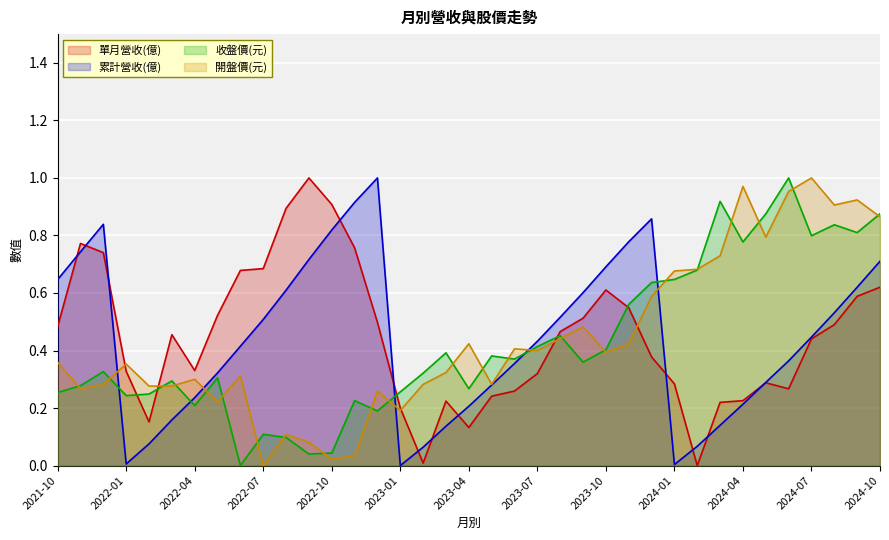

The value of 開盤價(元) at 2022-03 is 0.3. True or false?

True